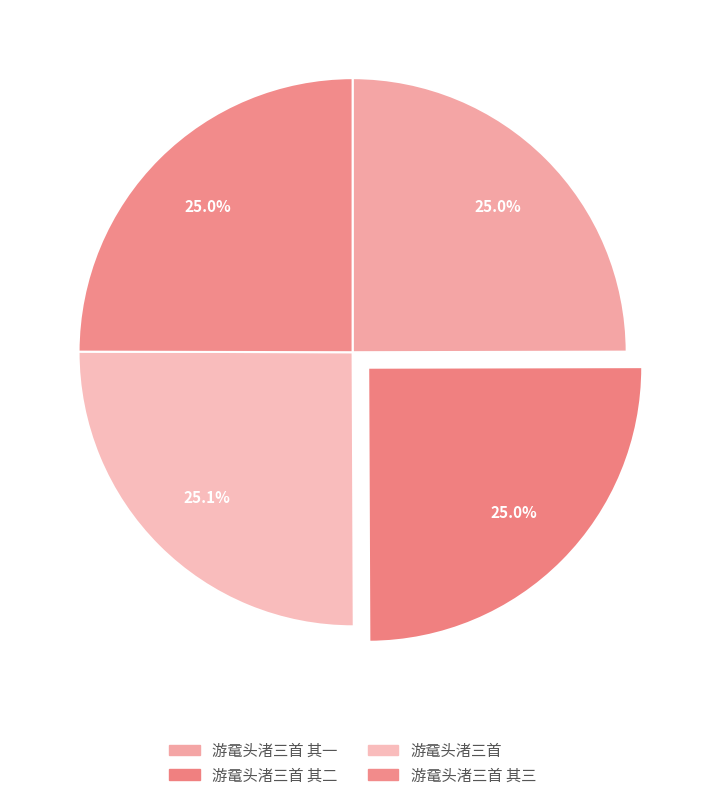

True or false: 游鼋头渚三首 其一 accounts for 25% of the total.

True